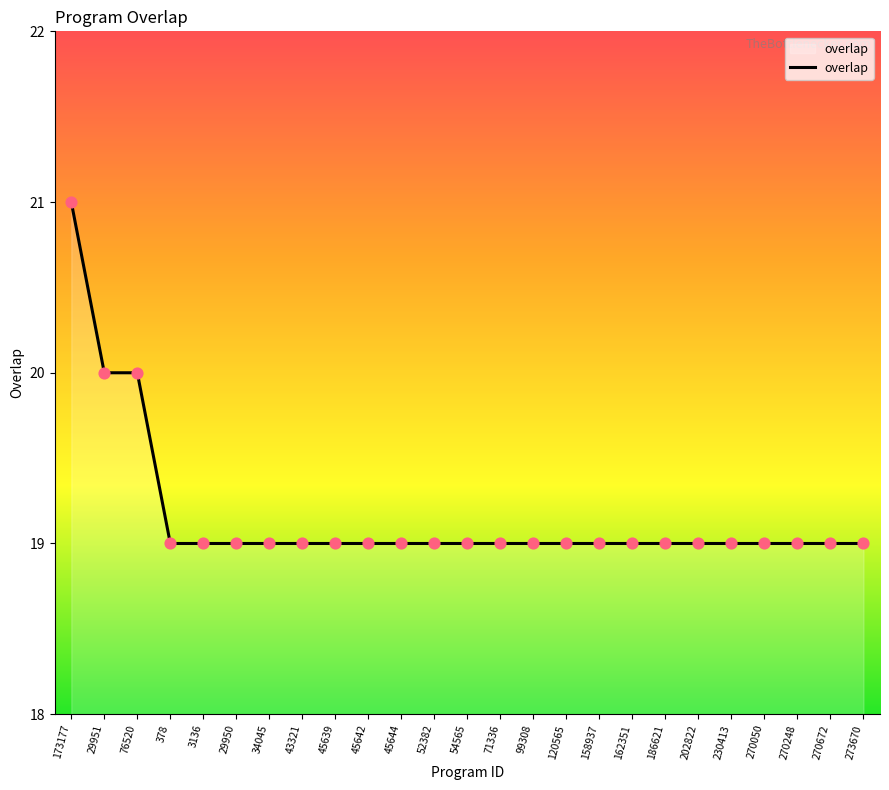

Approximately how many times larger is the value at 29951 compared to 45642?

1.1